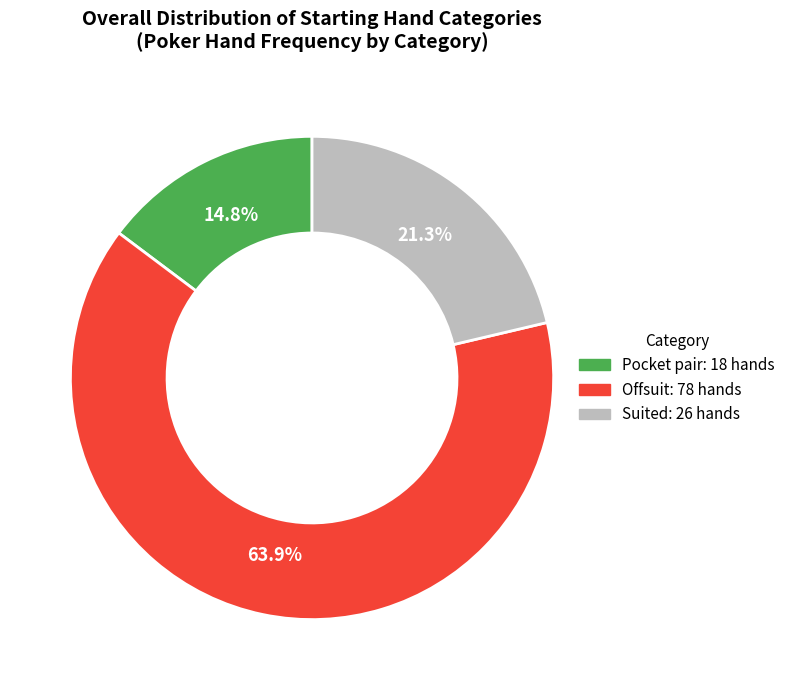

What is the ratio of the value at Suited to the value at Offsuit?

0.3